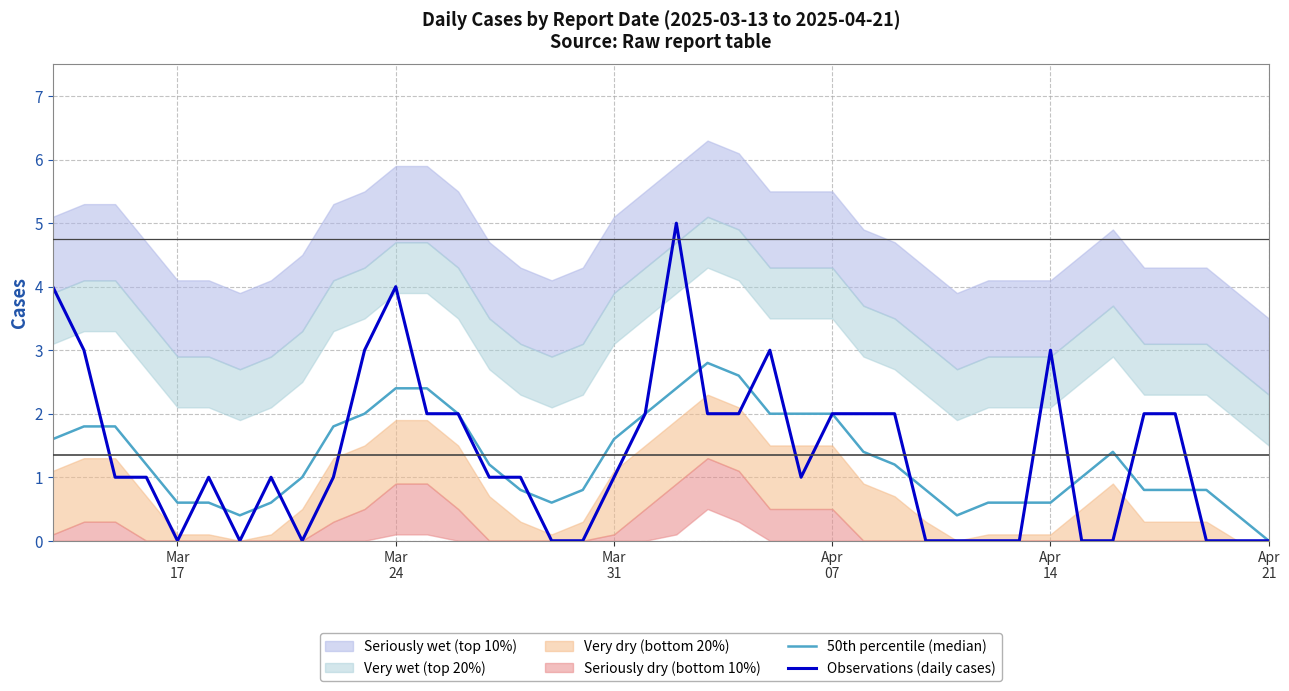

What is the highest value of the Observations (daily cases) series?

5.0